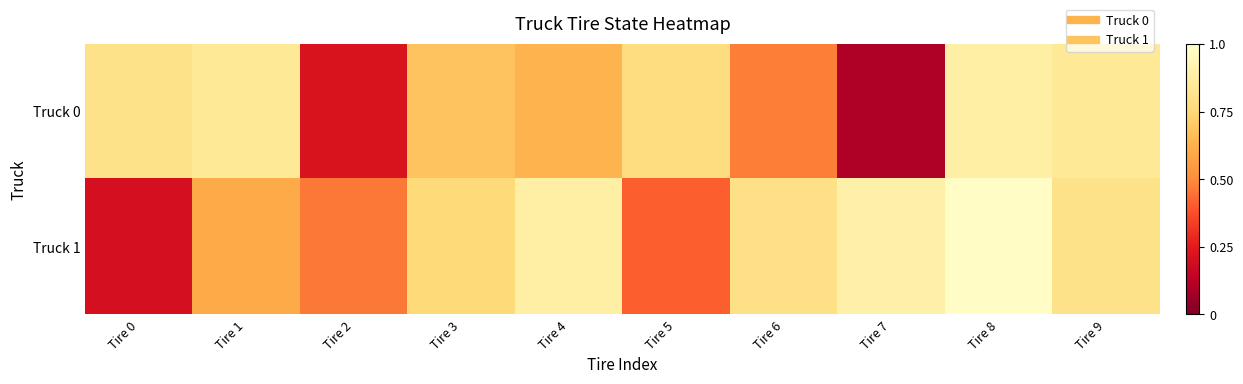

Reading left to right, what are all the values shown in this chart?

Truck 0: Tire 0=0.8	Tire 1=0.8	Tire 2=0.2	Tire 3=0.7	Tire 4=0.6	Tire 5=0.8	Tire 6=0.5	Tire 7=0.1	Tire 8=0.9	Tire 9=0.8
Truck 1: Tire 0=0.2	Tire 1=0.6	Tire 2=0.5	Tire 3=0.8	Tire 4=0.9	Tire 5=0.4	Tire 6=0.8	Tire 7=0.9	Tire 8=1.0	Tire 9=0.8